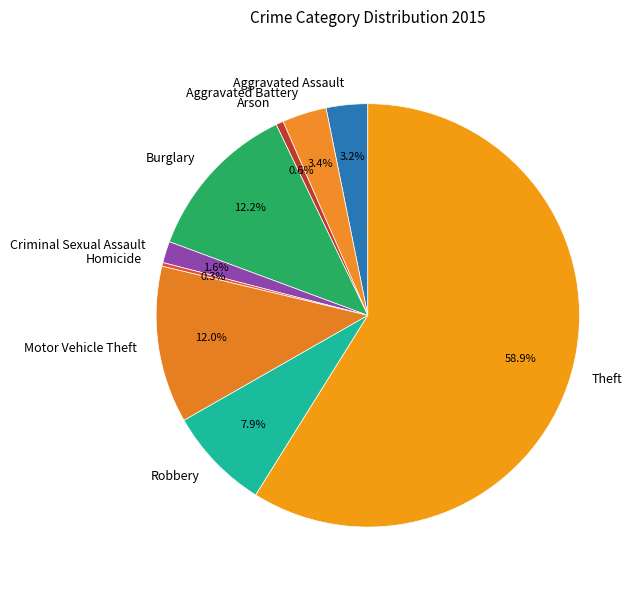

Is it true that Robbery is 1% of the pie?

False